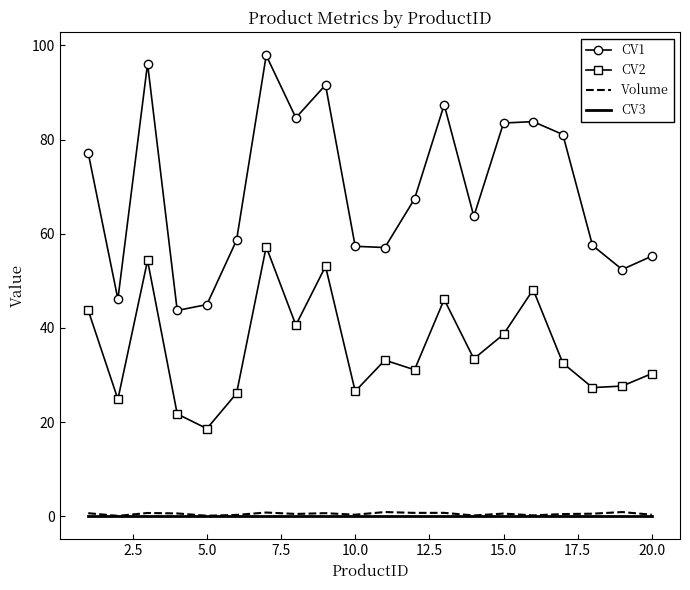

True or false: CV2 and Volume intersect in this chart.

False